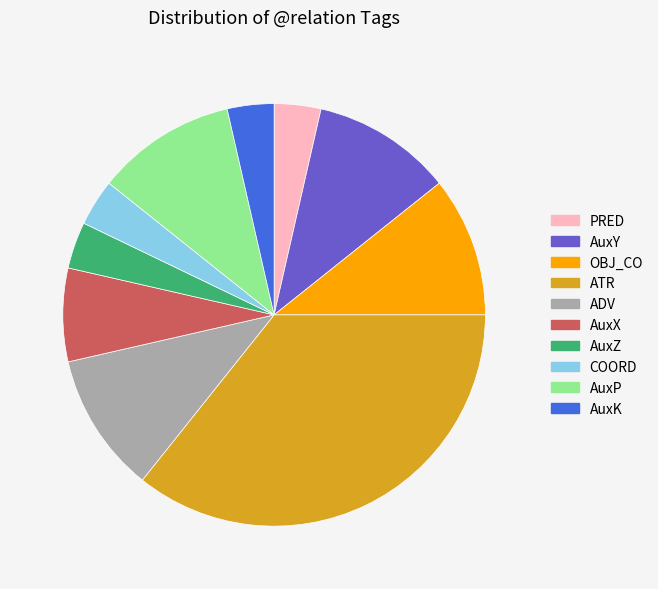

What is the ratio of the value at COORD to the value at PRED?

1.0